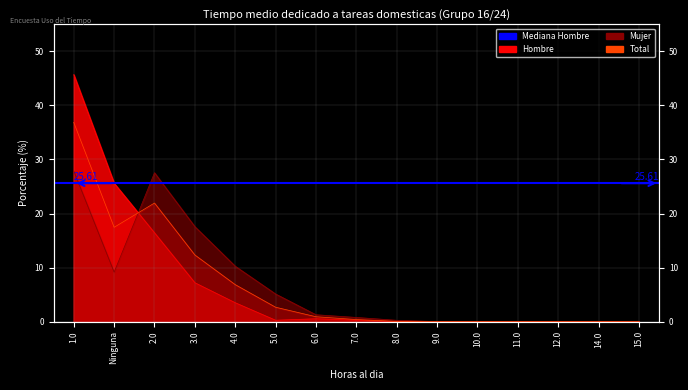

What position from the left is 12.0?

13